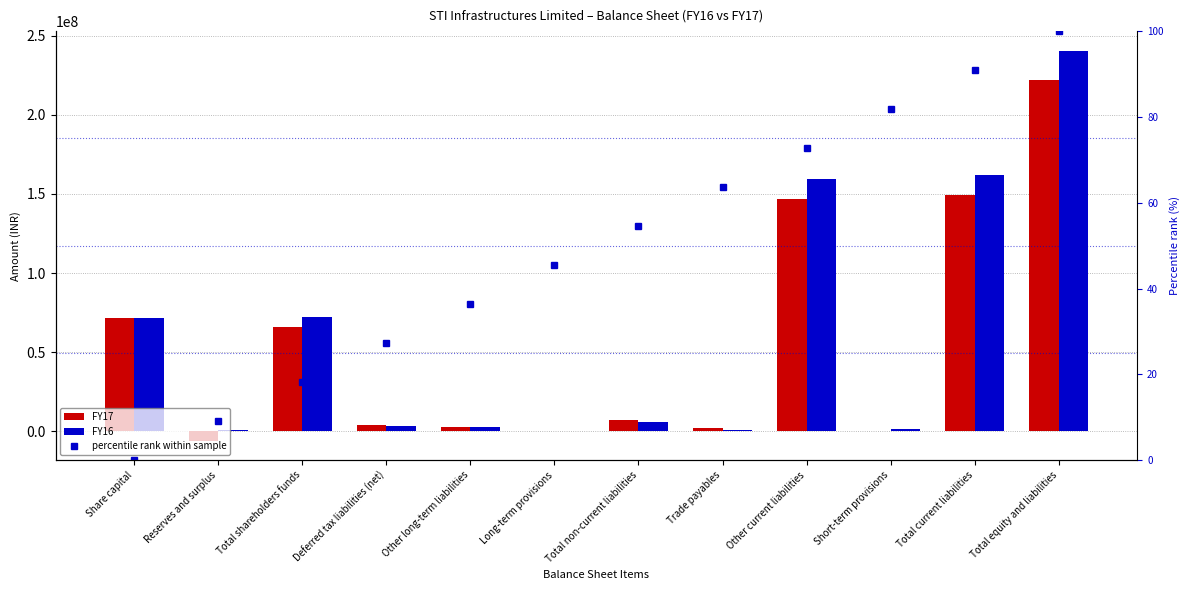

Which series changed the most between Total shareholders funds and Long-term provisions?

FY16